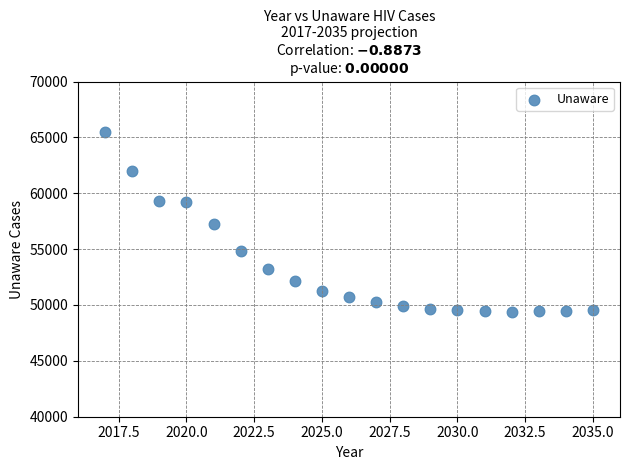

What is the range of X values (max minus min)?

18